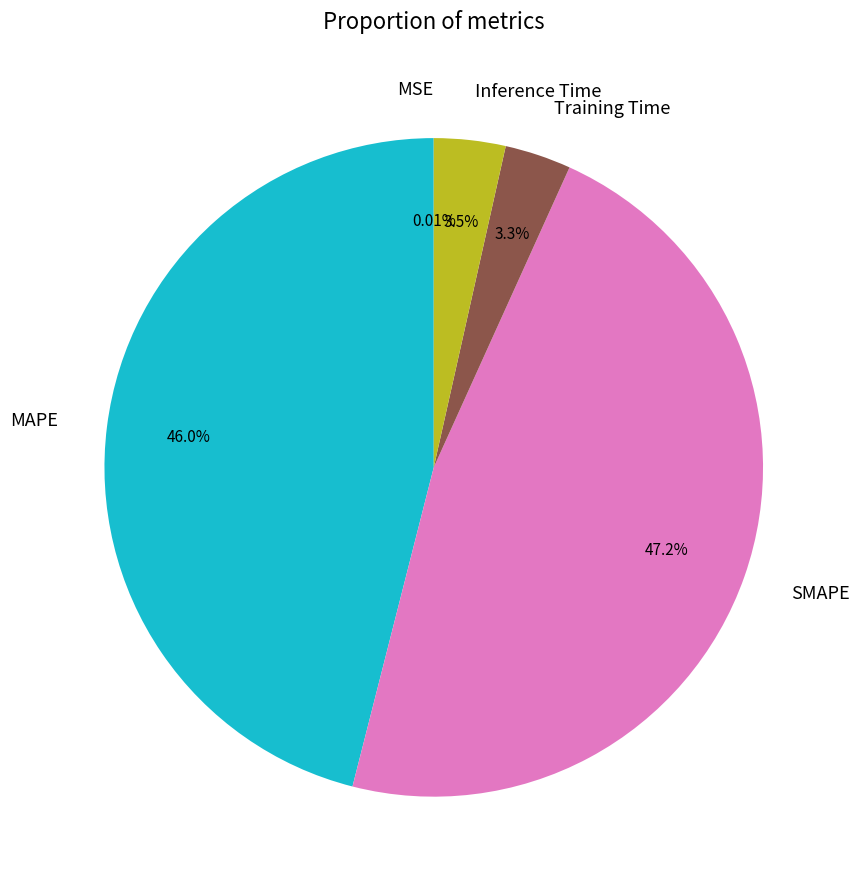

Do MAPE and Inference Time together represent more than half of the pie?

No